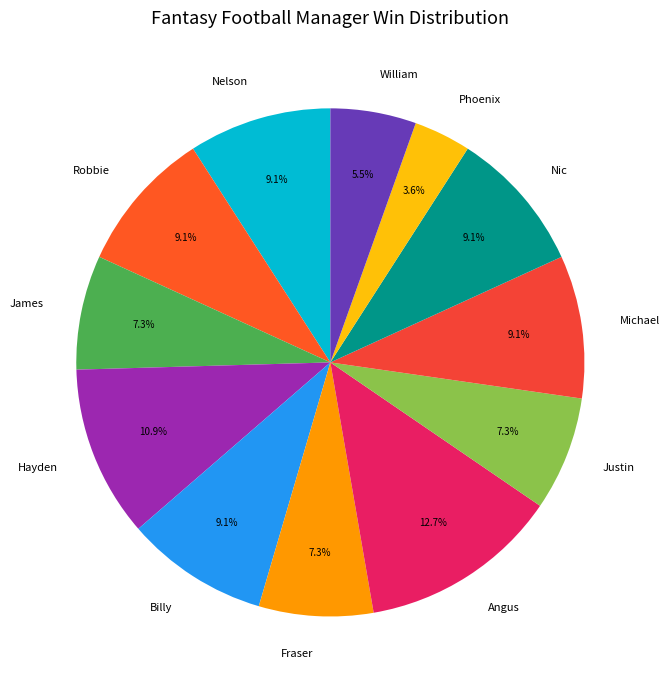

What is the smallest slice in the pie chart?

Phoenix